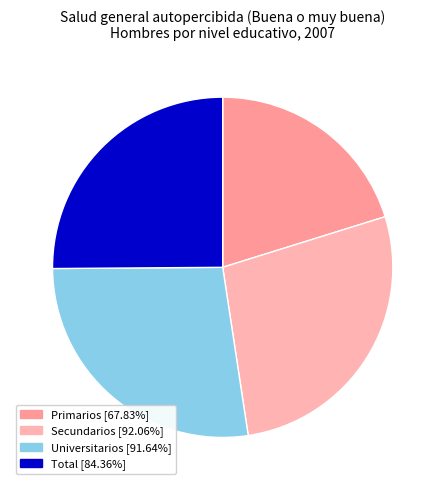

How many segments does this pie chart have?

4